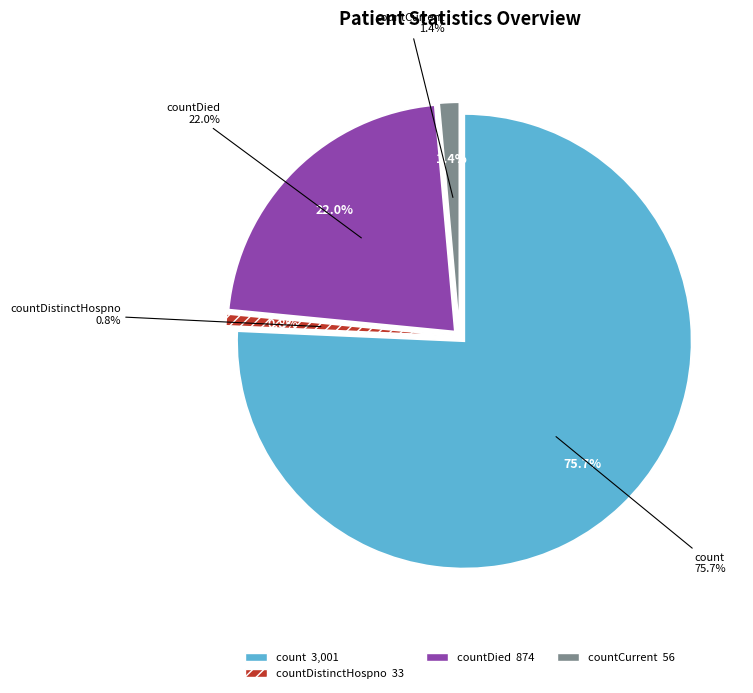

Which category has the biggest portion of the pie?

count